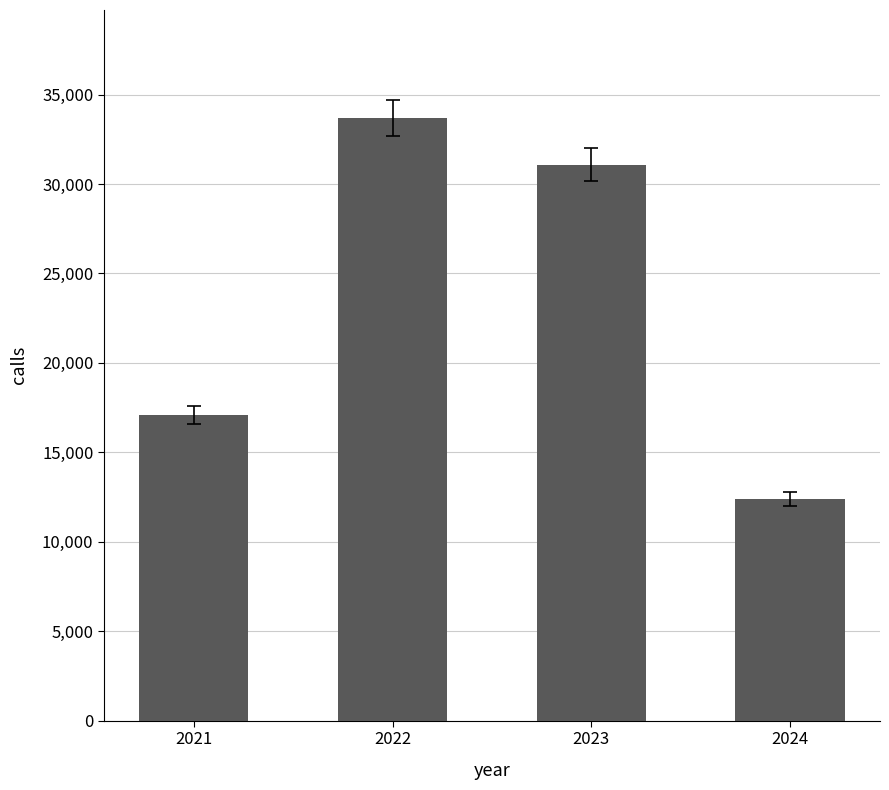

What is the value of the 2nd bar from the left?

33665